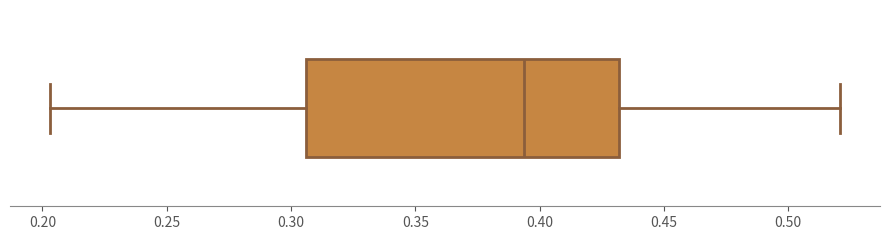

Transcribe this box plot: give where the median line is, the range the box spans, and where the two whiskers end, as read against the x-axis. The values are not printed on the chart, so give them approximately, as read against the axis.

median 0.395, box 0.305 to 0.430, whiskers 0.205 to 0.520